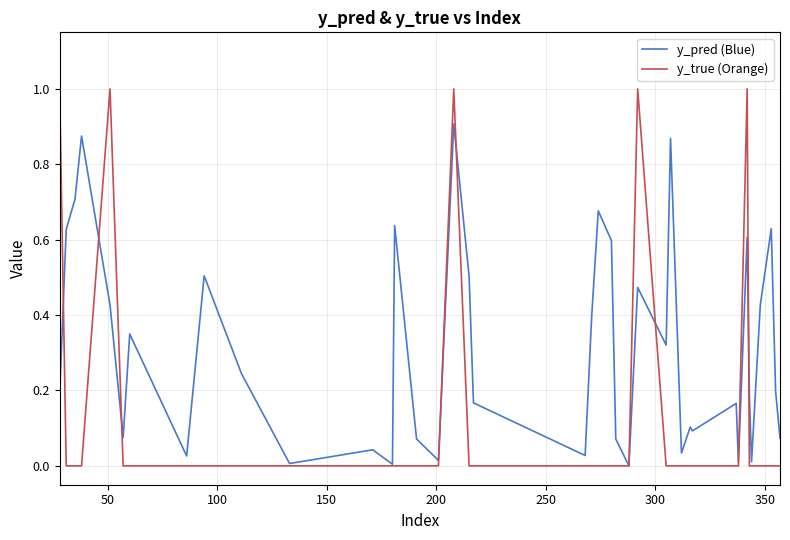

Which series ends up on top after the final intersection of y_true (Orange) and y_pred (Blue)?

y_pred (Blue)